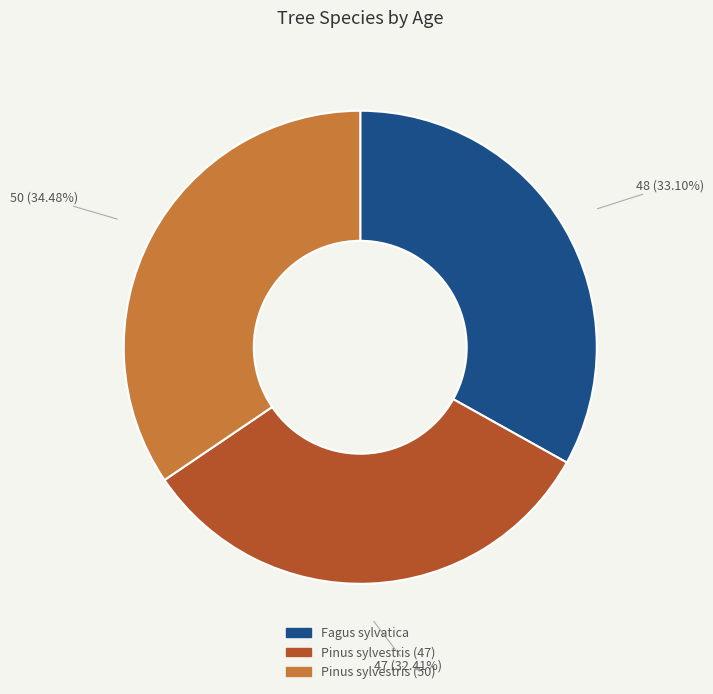

To the nearest percent, what is the average slice percentage?

33%